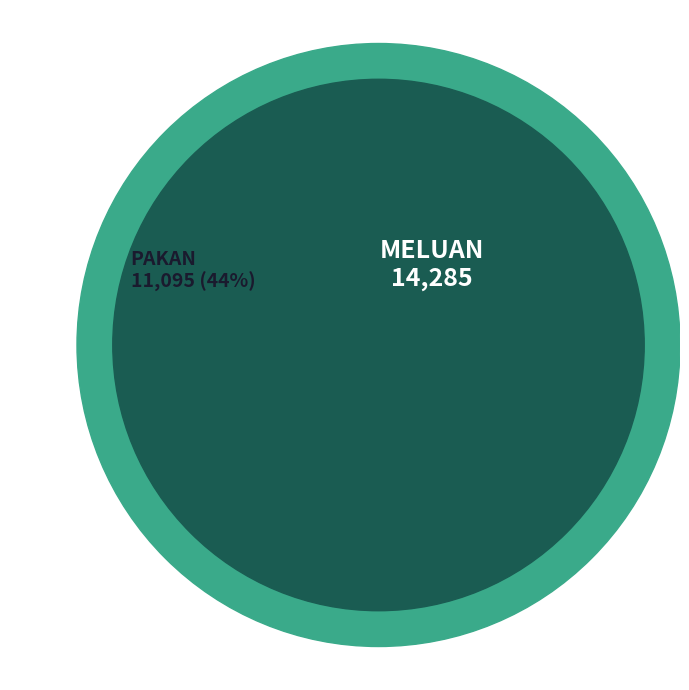

To the nearest percent, what is the difference between the largest and smallest slice percentages?

13%